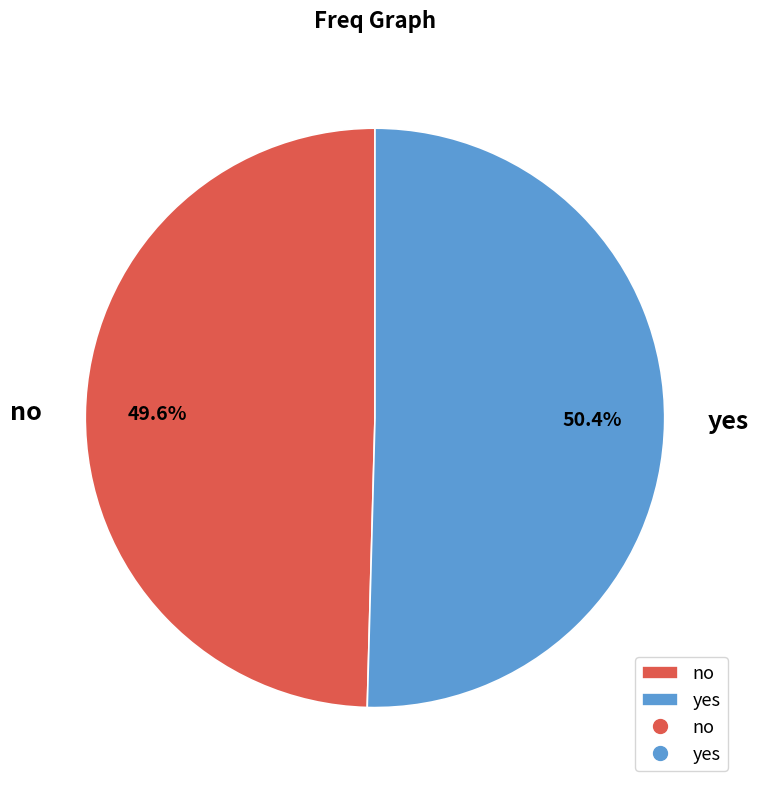

To the nearest percent, what portion does yes represent?

50%